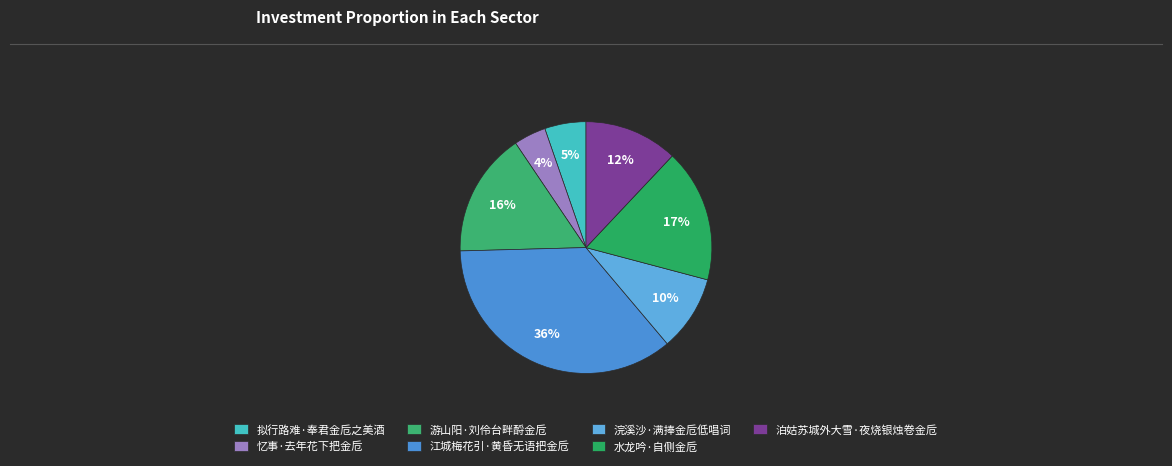

Combined, do 泊姑苏城外大雪·夜烧银烛卷金卮 and 拟行路难·奉君金卮之美酒 account for over 50%?

No